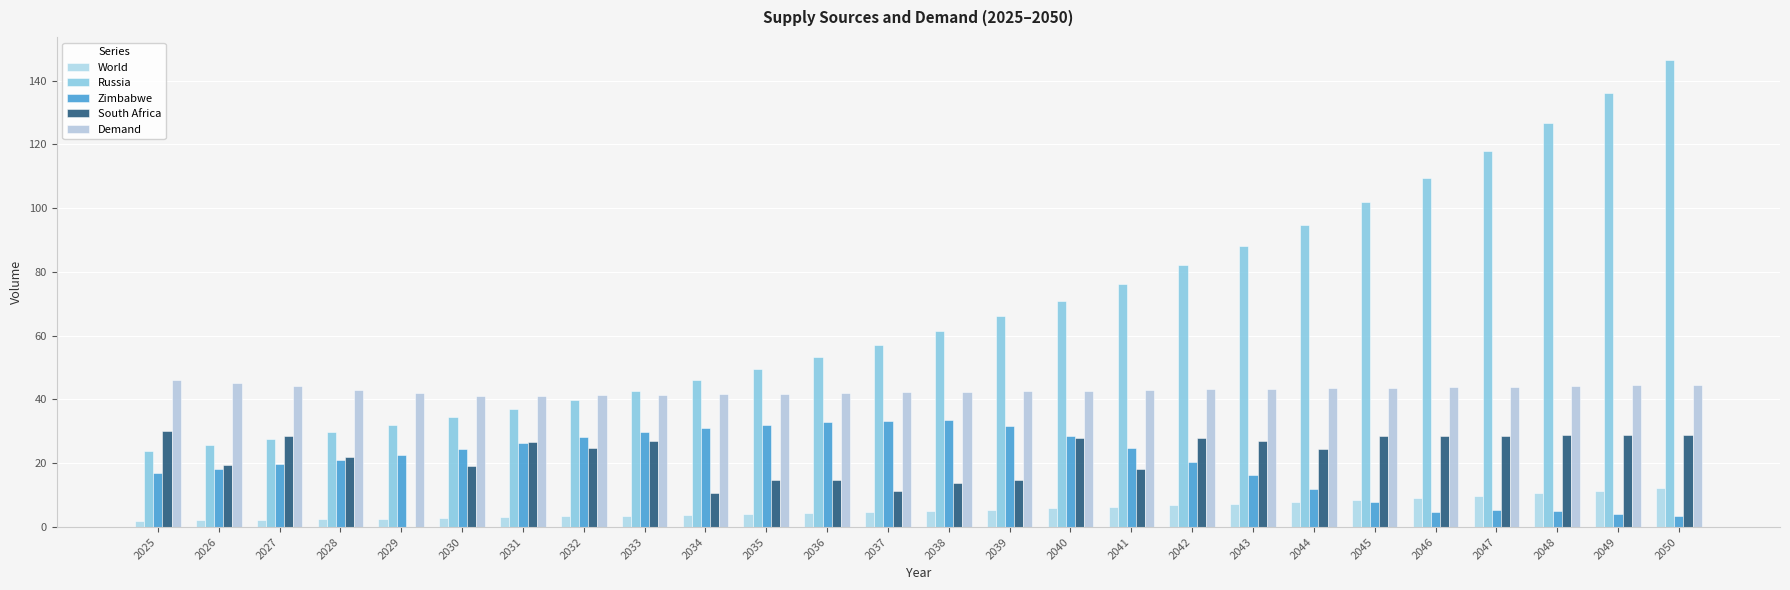

What is the sum of the Russia values at 2042 and 2036?

135.2